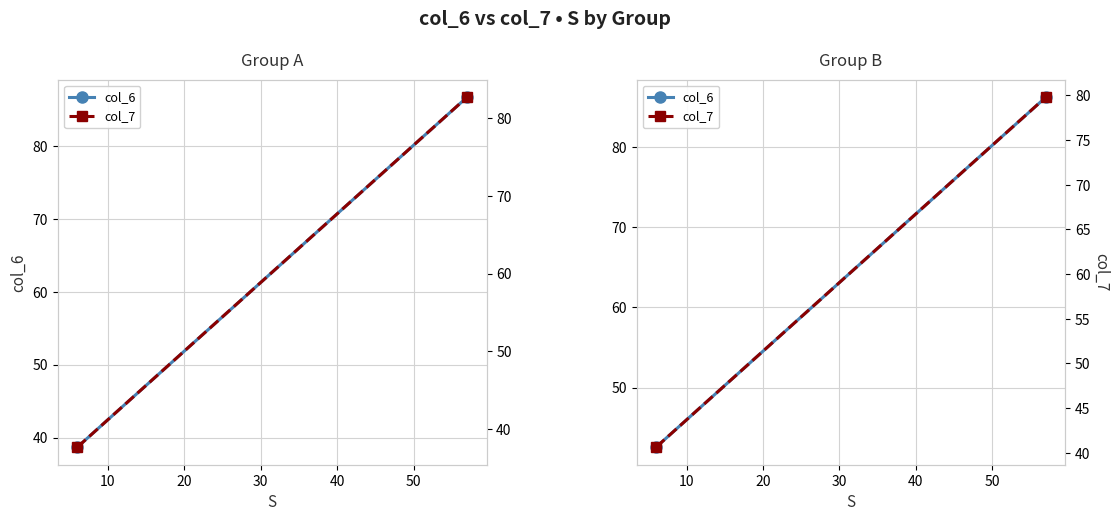

How many data points does each series have?

2